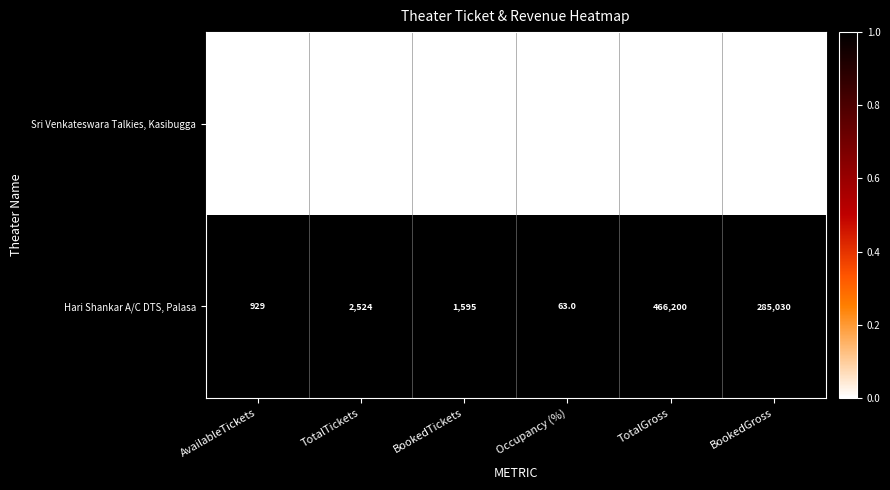

Is it true that Sri Venkateswara Talkies, Kasibugga equals 3350 at TotalTickets?

False